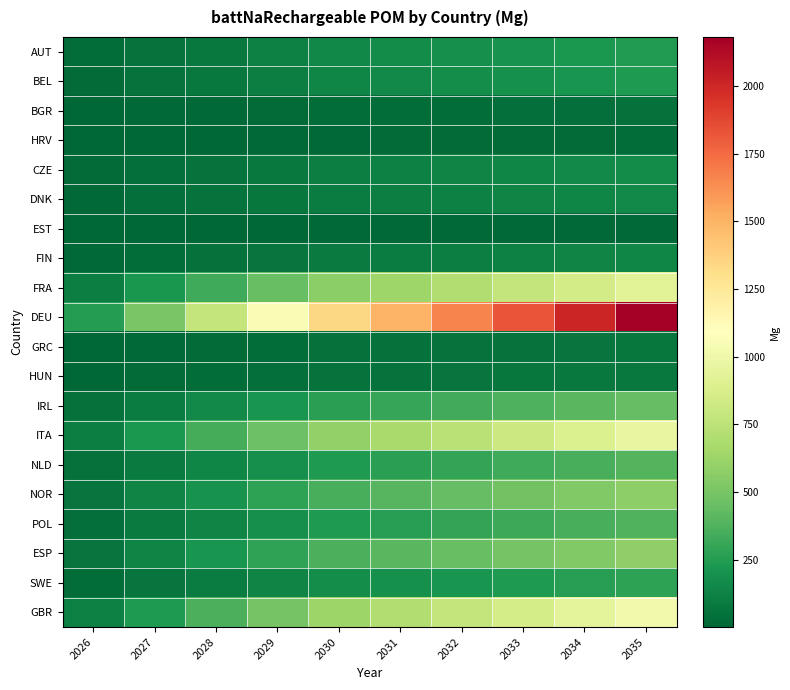

At how many categories does at least one series exceed 264?

9